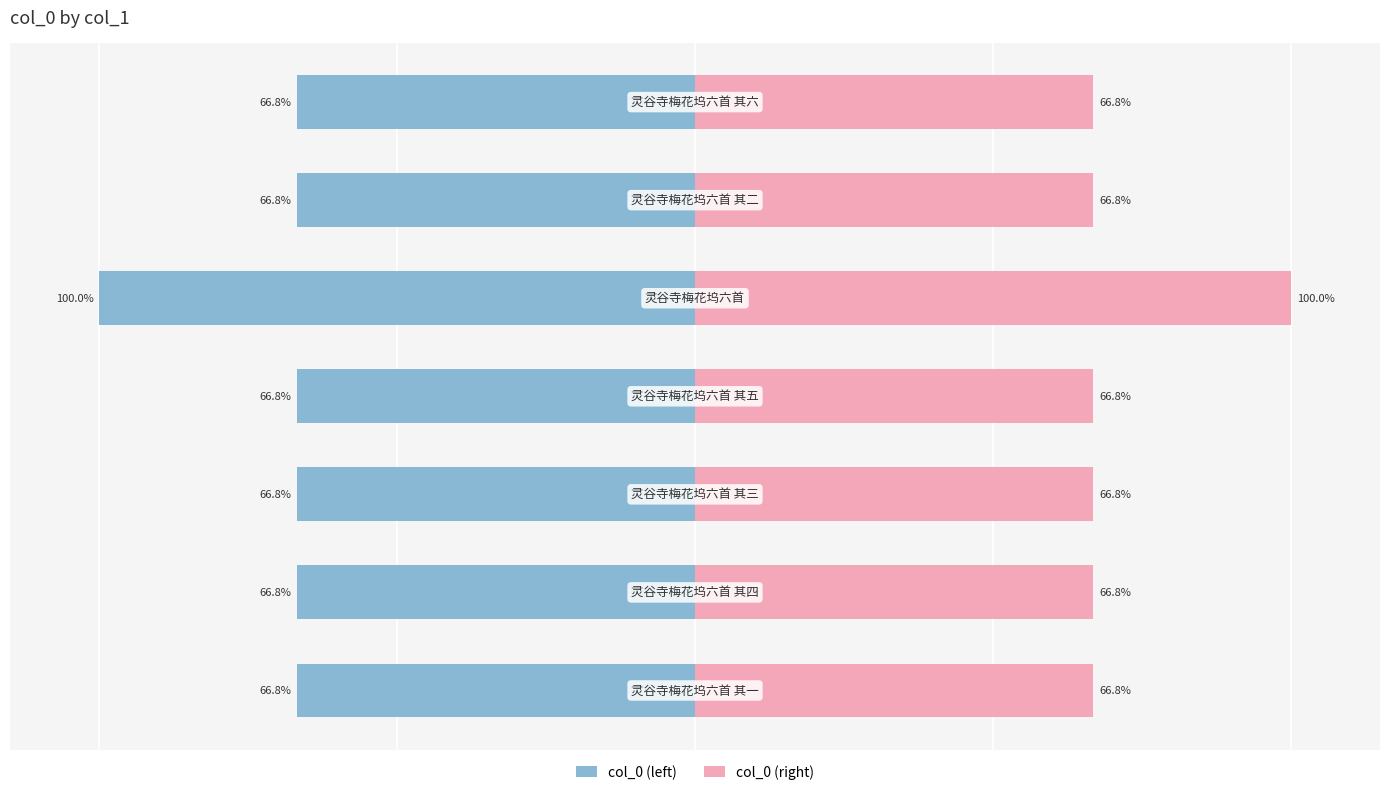

What is the lowest value of the col_0 (left) series?

-100.0